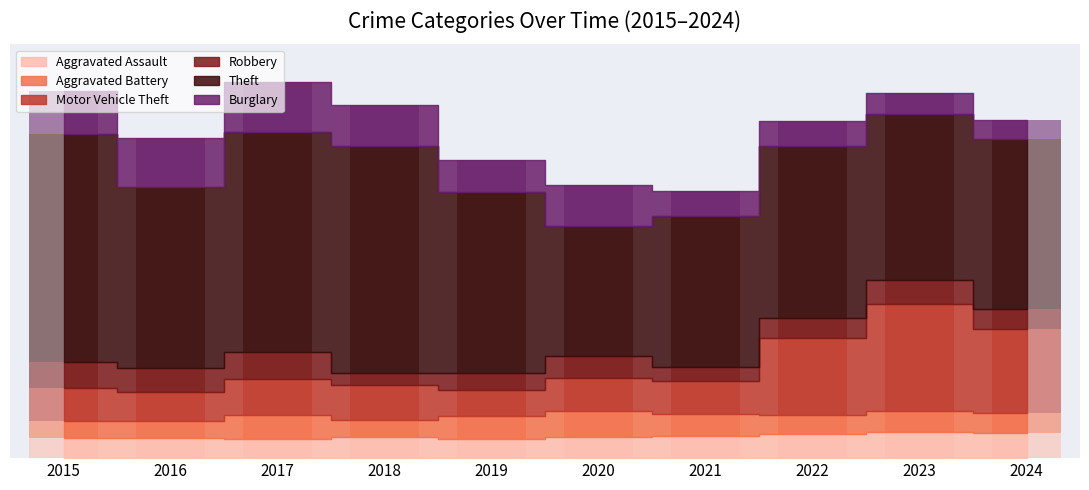

How many categories are shown in the chart?

10